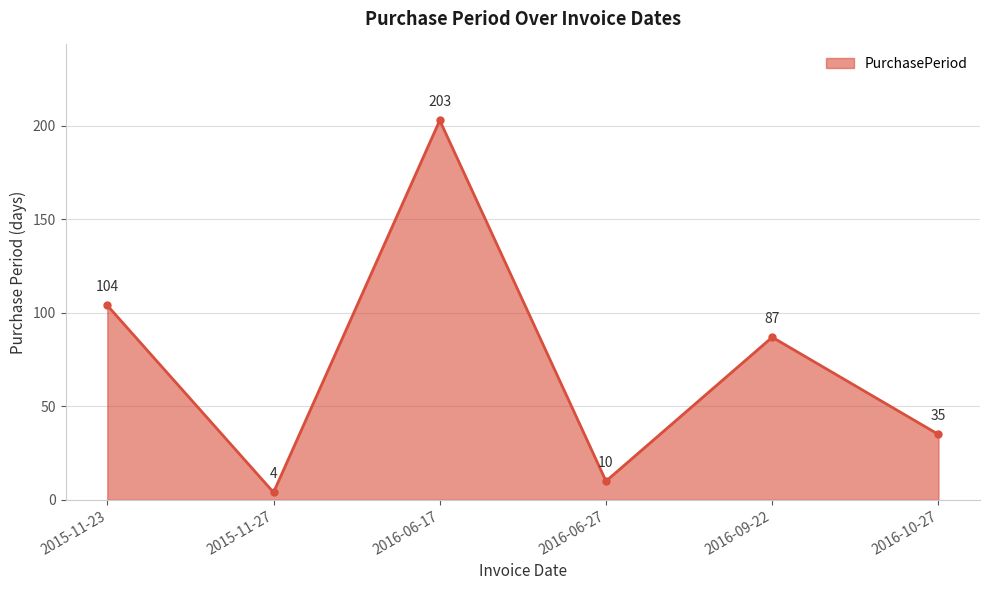

Between 2016-06-27 and 2016-10-27, which is larger?

2016-10-27